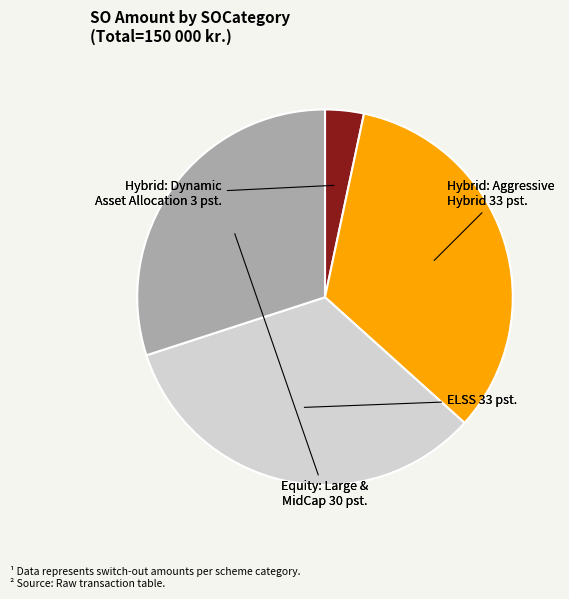

Is there a majority slice in this chart?

No